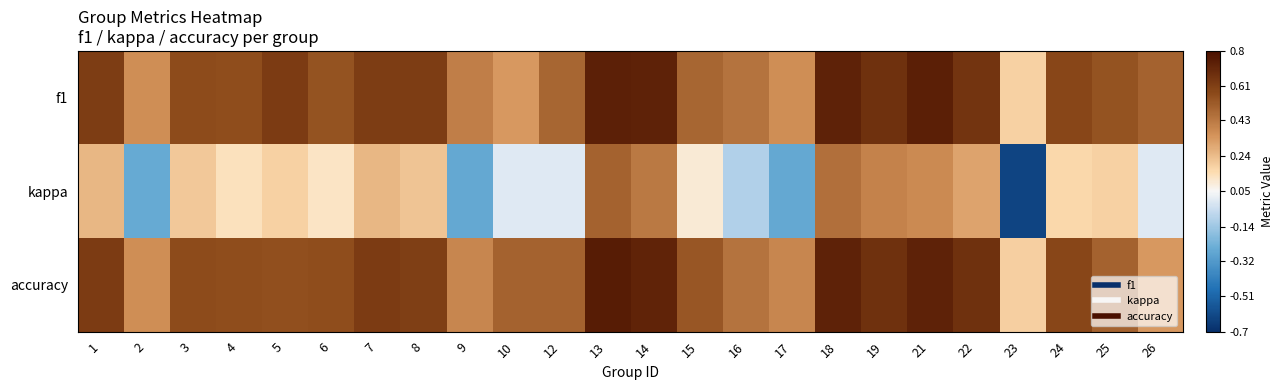

Between 4 and 8, which series saw the biggest shift?

kappa